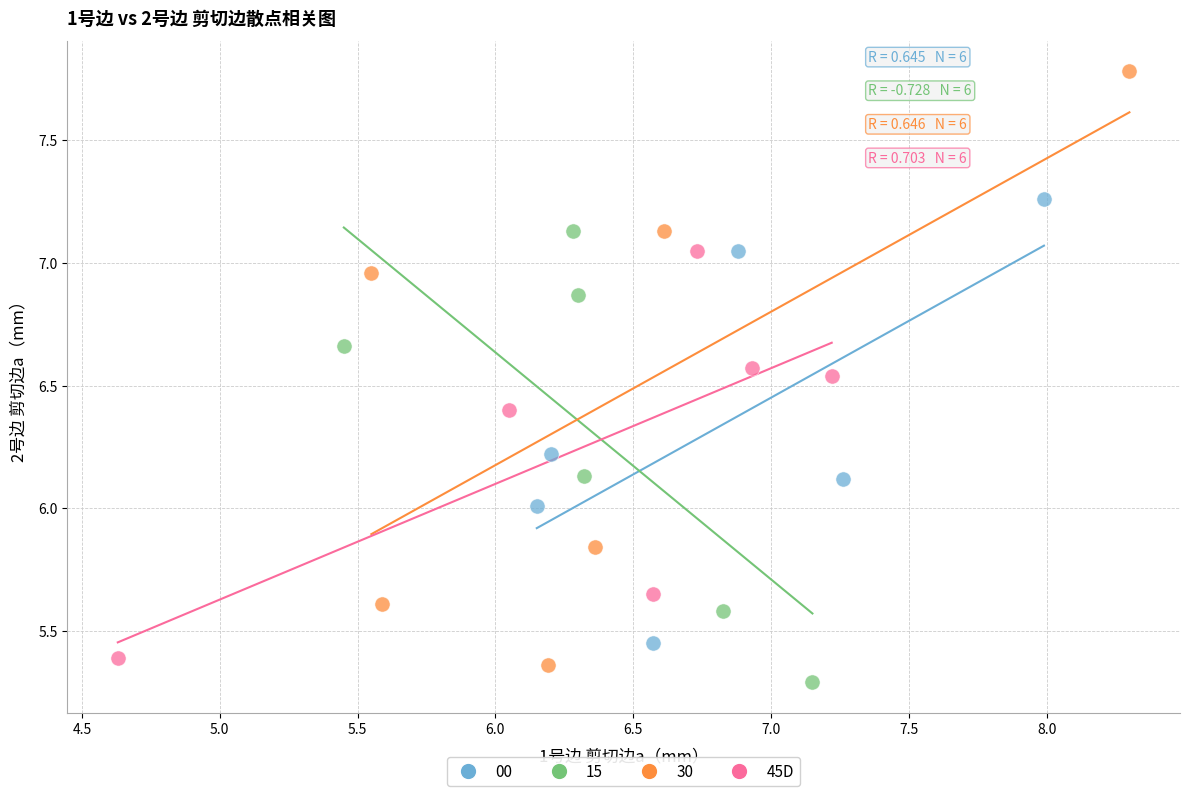

Which series reaches the maximum Y coordinate?

30